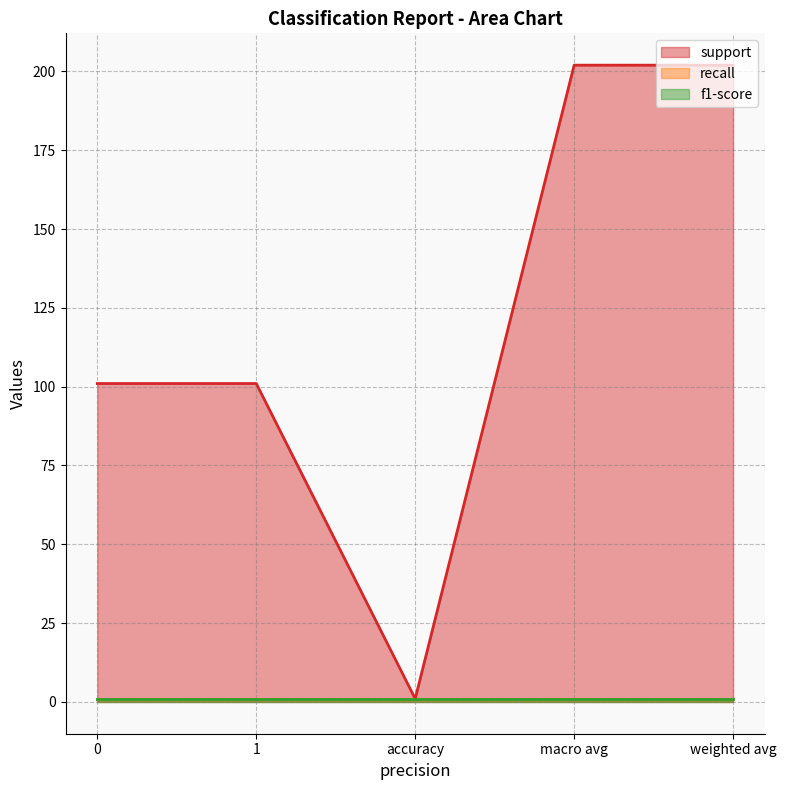

True or false: recall and support cross at least once.

False